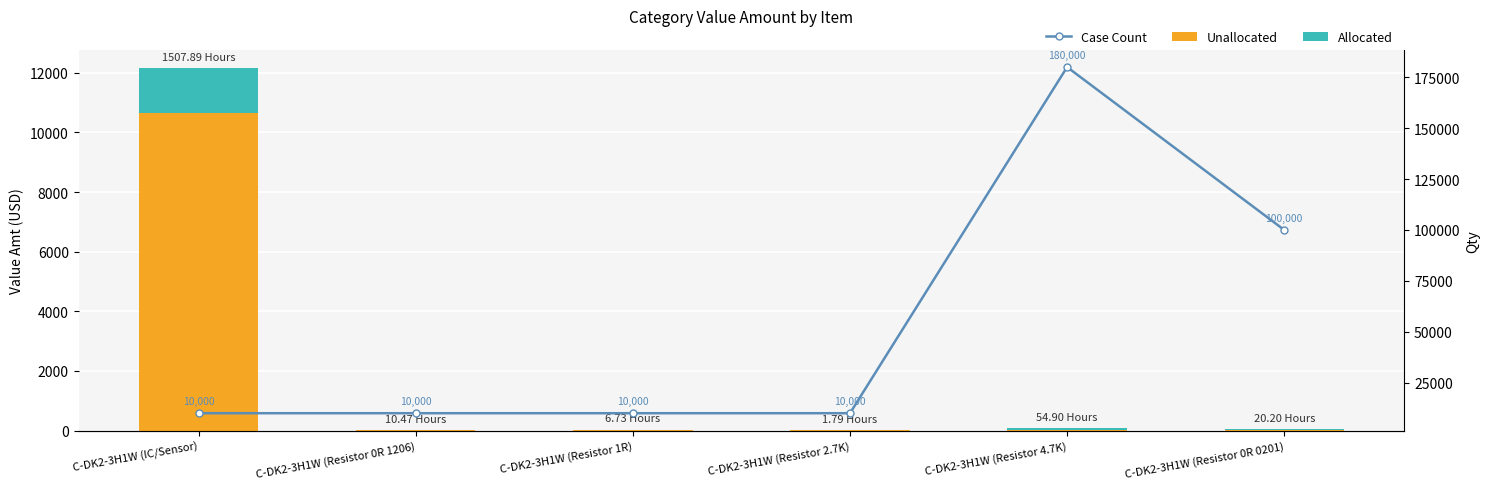

At which label does Unallocated first exceed 18?

C-DK2-3H1W (IC/Sensor)